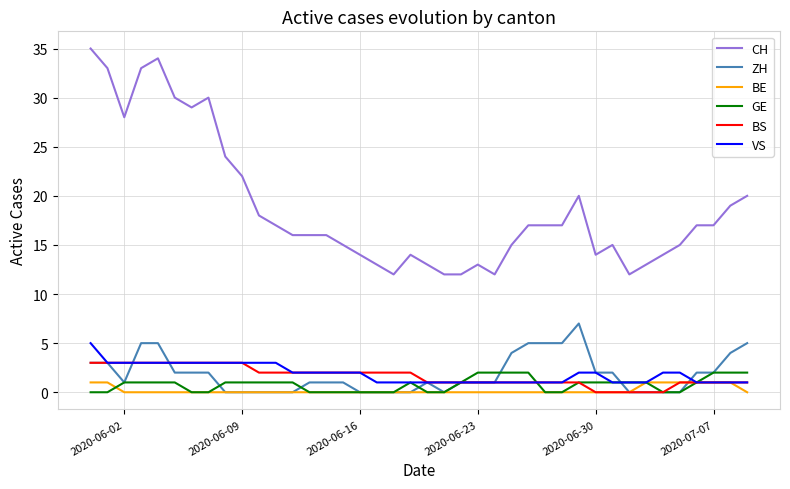

What is the average value of the GE series?

1